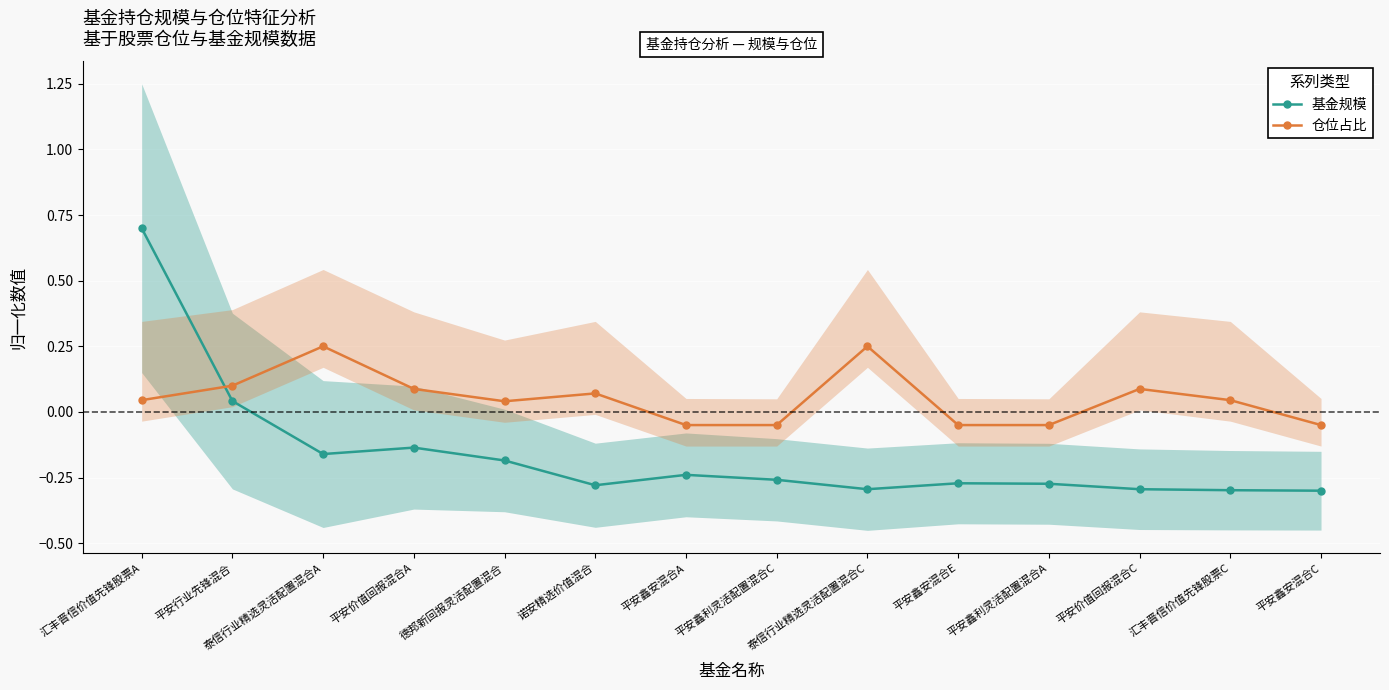

Where is the first local maximum for 仓位占比?

泰信行业精选灵活配置混合A